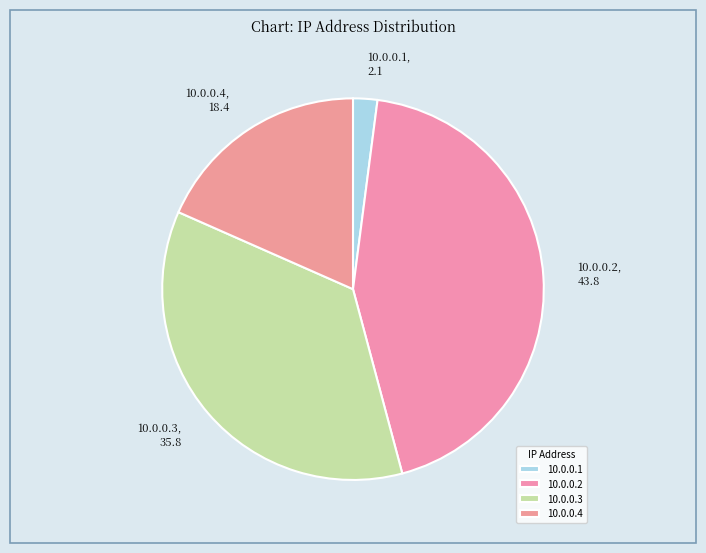

Does 10.0.0.1 represent more than half of the total?

No